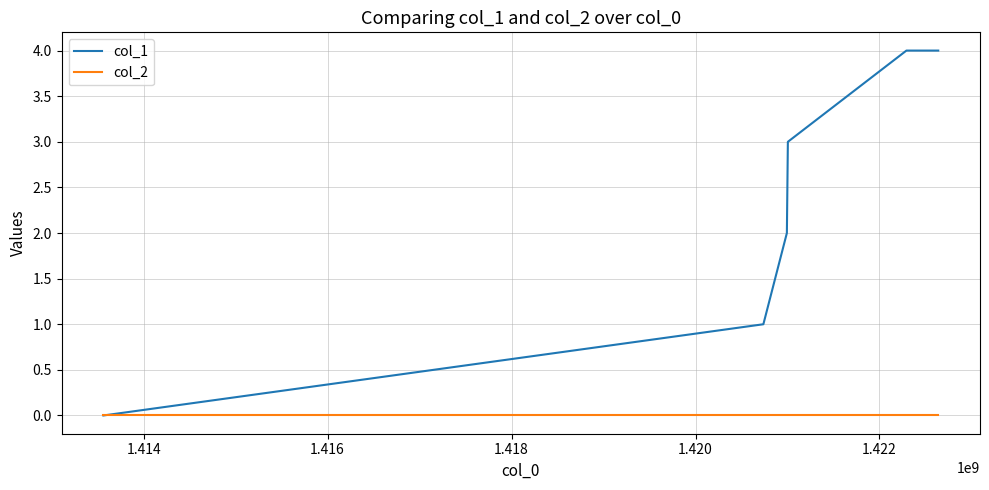

Rank the series by their maximum value, from lowest to highest.

col_2, col_1